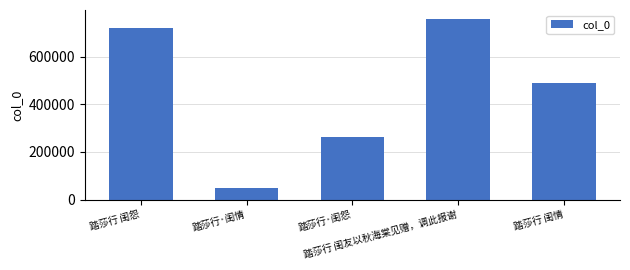

Rank the categories by value from highest to lowest.

踏莎行 闺友以秋海棠见赠，调此报谢, 踏莎行 闺怨, 踏莎行 闺情, 踏莎行·闺怨, 踏莎行·闺情